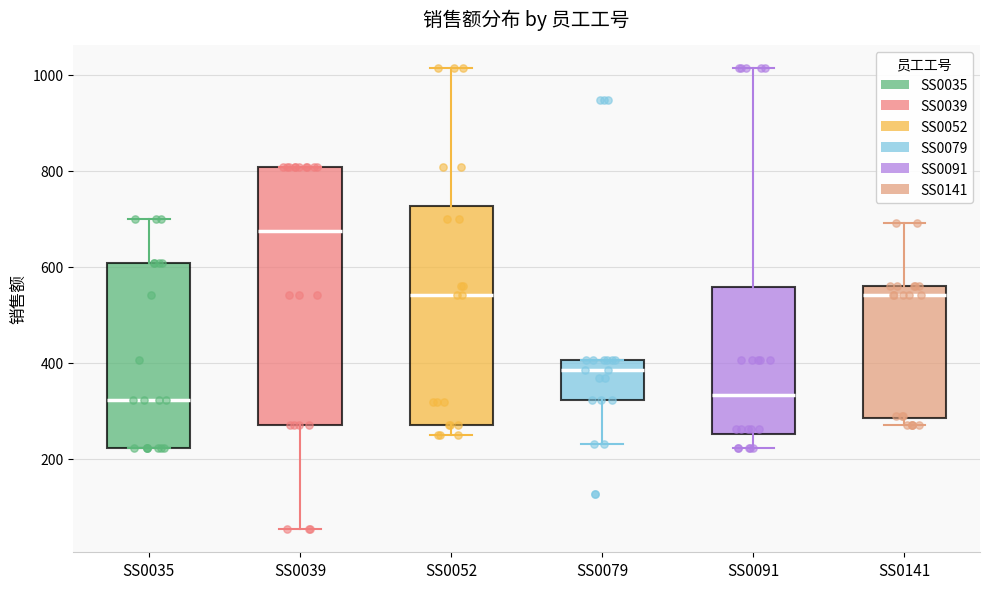

Which box's median line is the highest?

SS0039